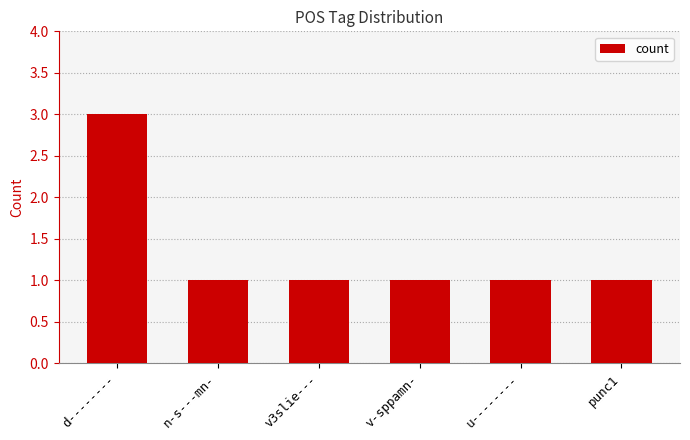

What is the sum of all values?

8